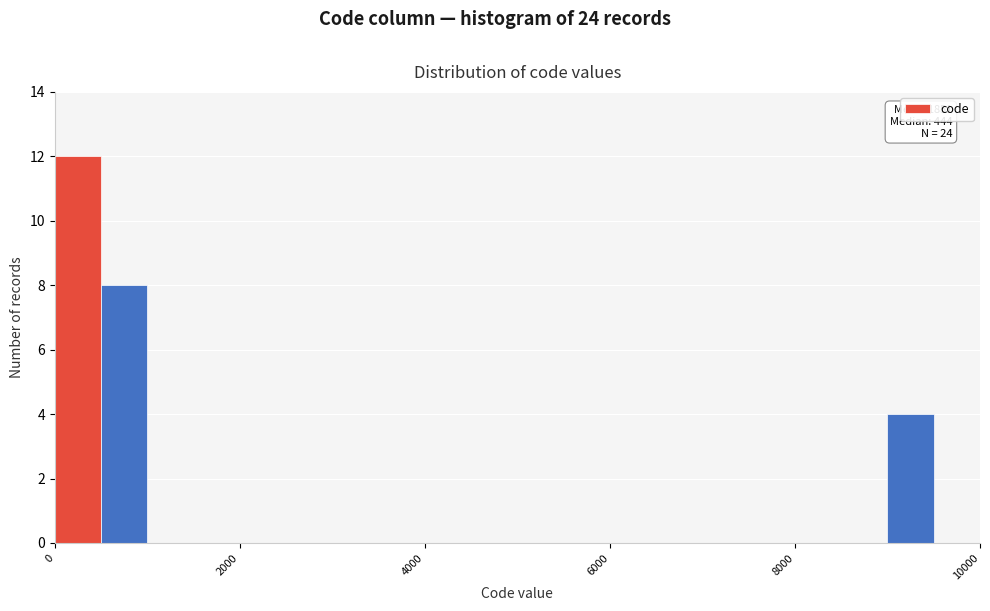

Read against the x-axis, roughly where is the centre of the tallest bar?

200